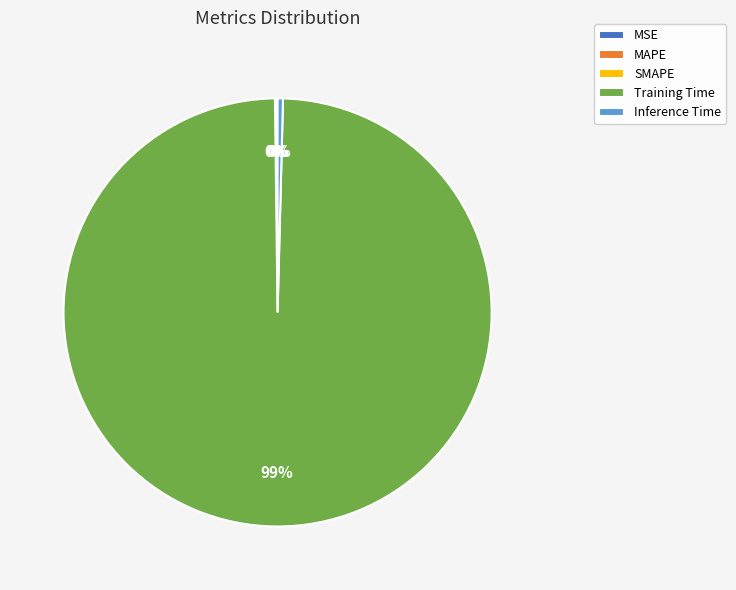

To the nearest percent, what is the average slice percentage?

20%